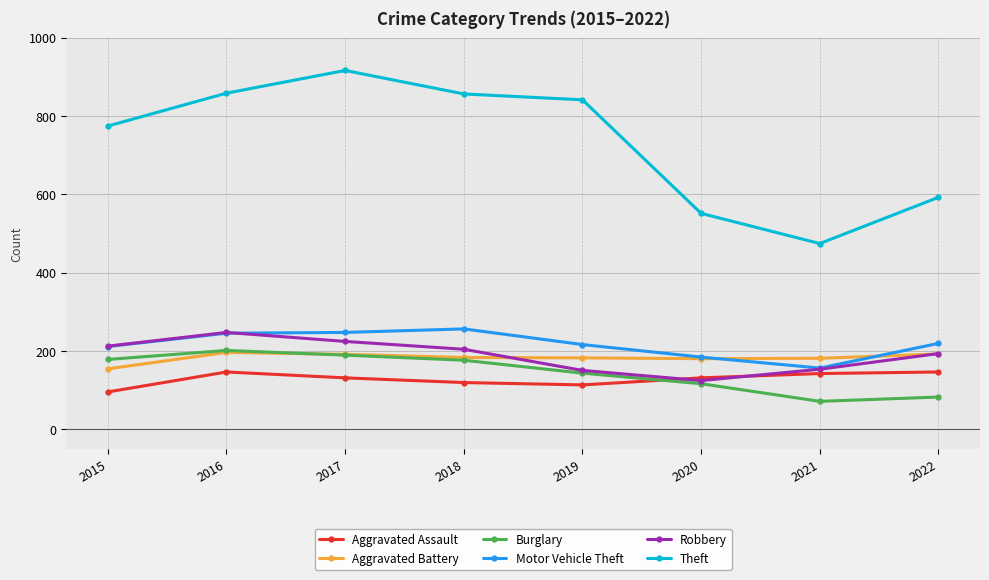

What are all the series names shown in the legend?

Aggravated Assault, Aggravated Battery, Burglary, Motor Vehicle Theft, Robbery, Theft